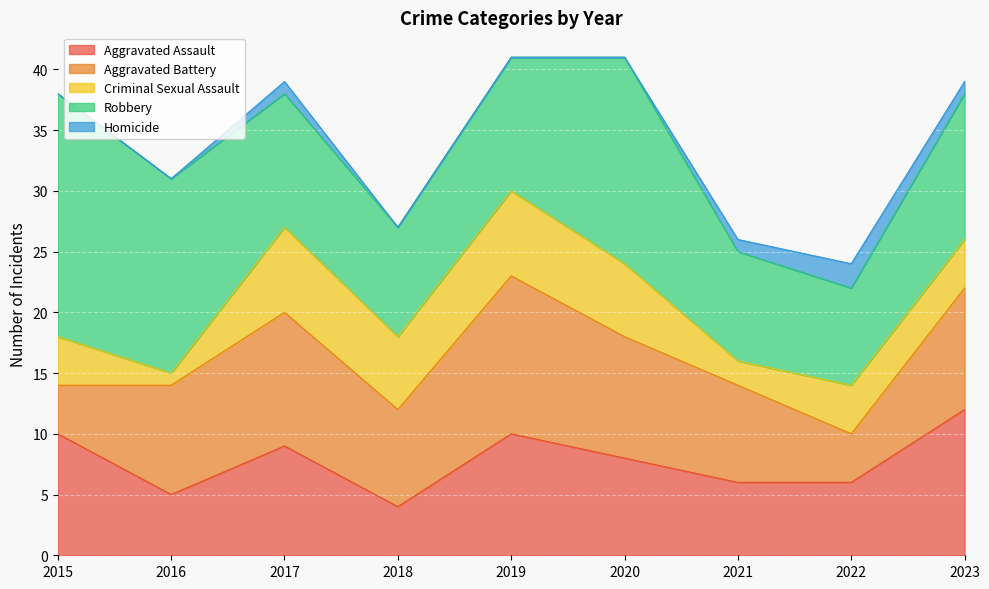

How many Aggravated Battery values are between 8 and 10?

5